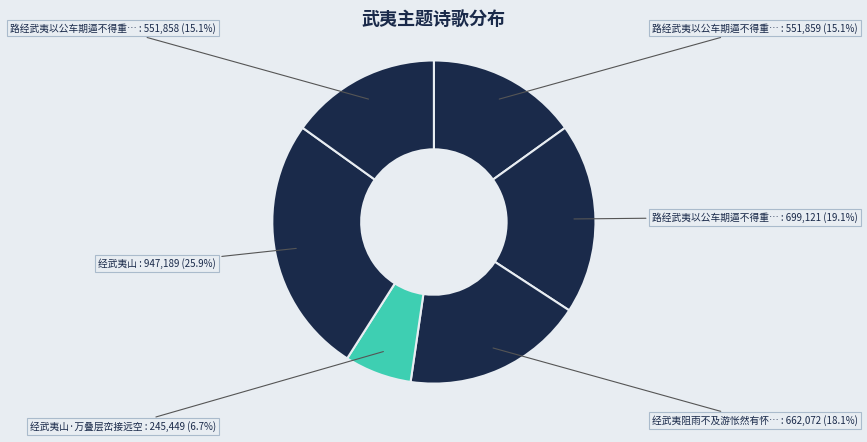

Count the number of slices in the pie.

6